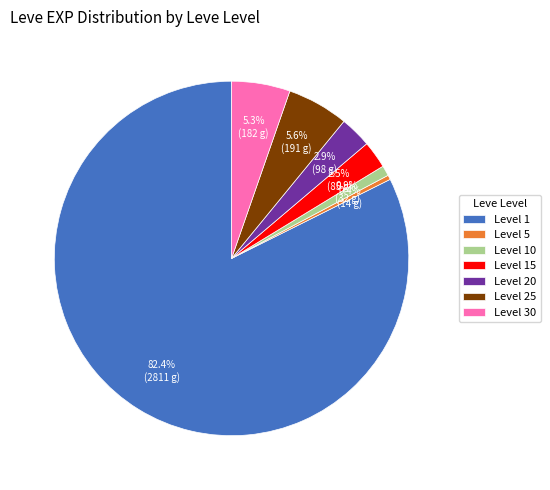

How much of the chart is everything except Level 20?

97.1%